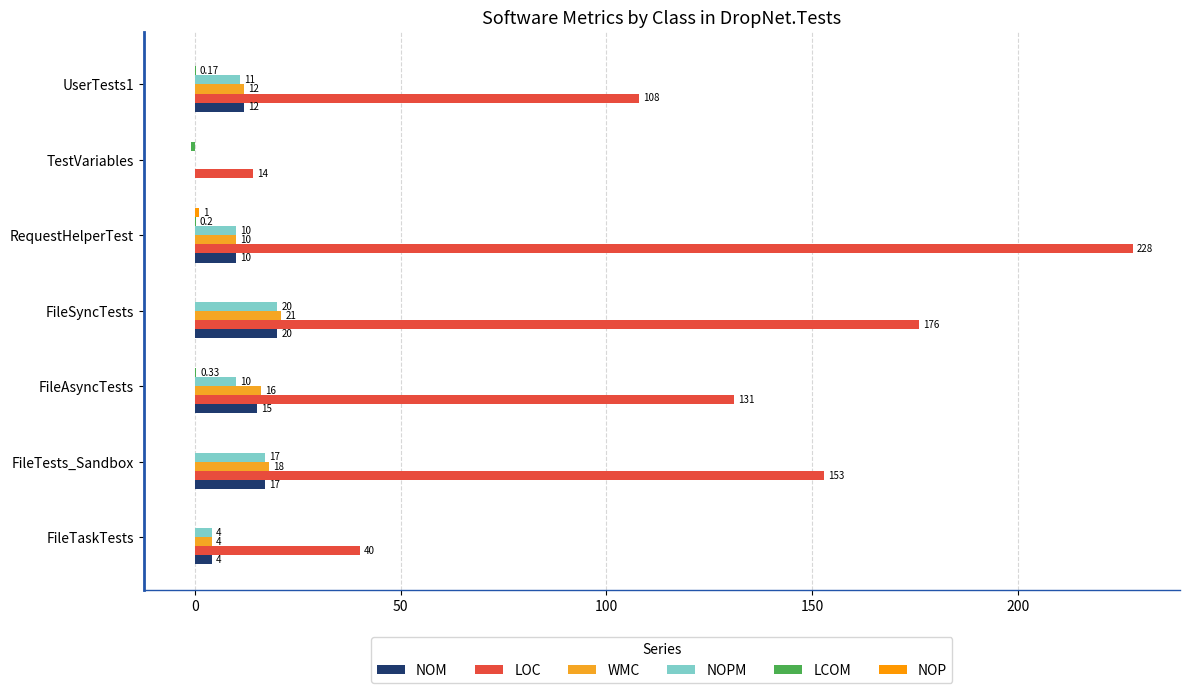

At which category is the sum across all series the highest?

RequestHelperTest